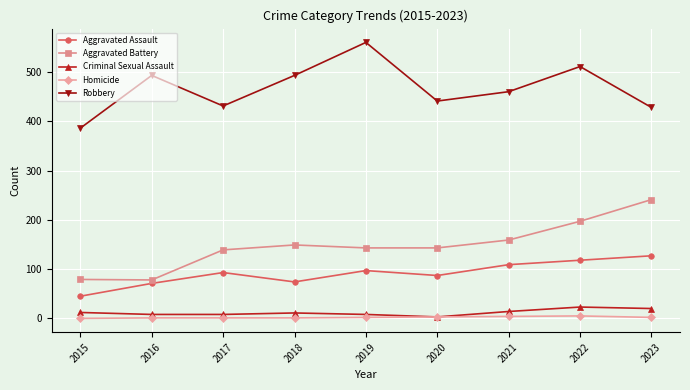

Between 2017 and 2022, which series saw the biggest shift?

Robbery